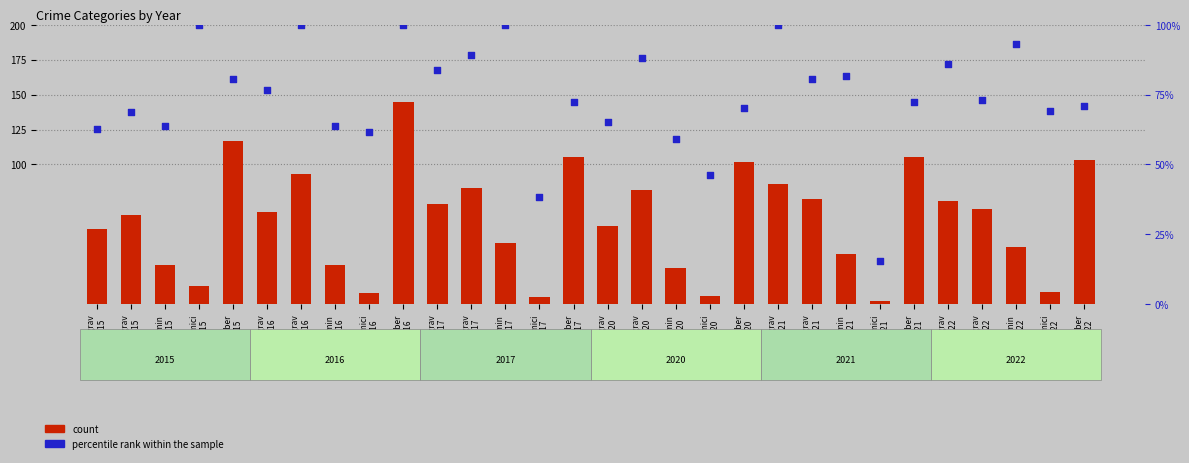

Which series contains the lowest Y value?

count